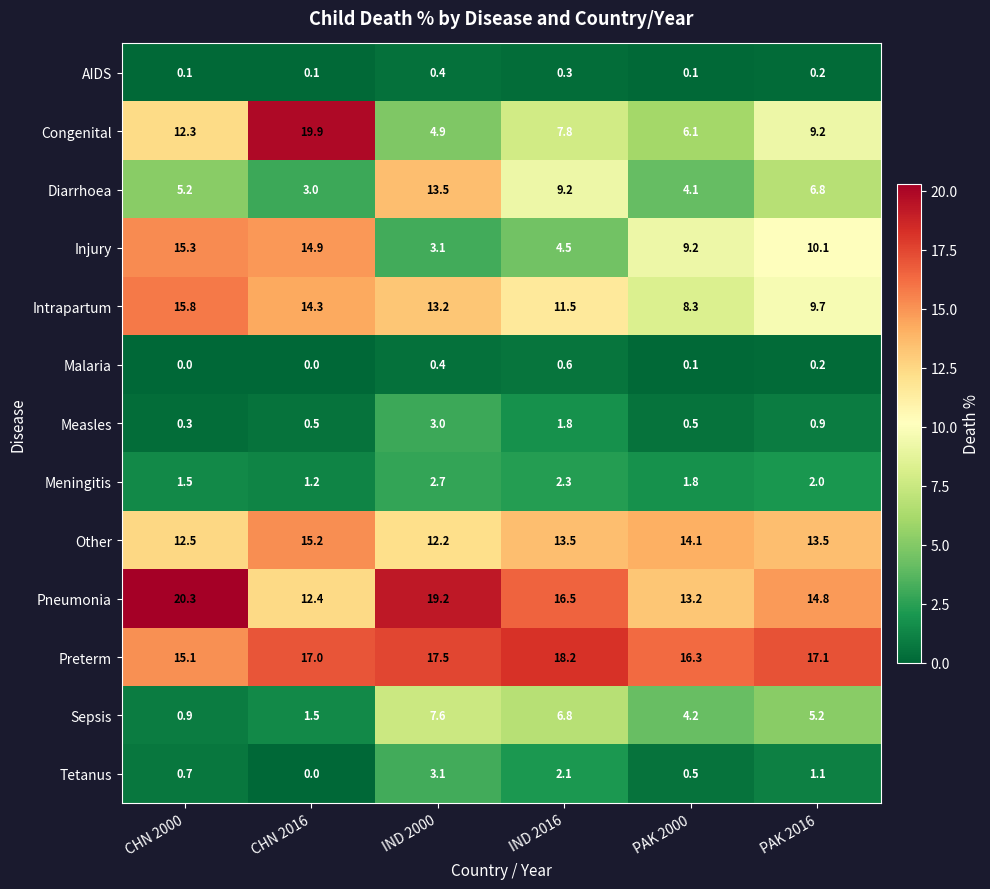

List the series in order of their peak value, lowest first.

AIDS, Malaria, Meningitis, Measles, Tetanus, Sepsis, Diarrhoea, Other, Injury, Intrapartum, Preterm, Congenital, Pneumonia